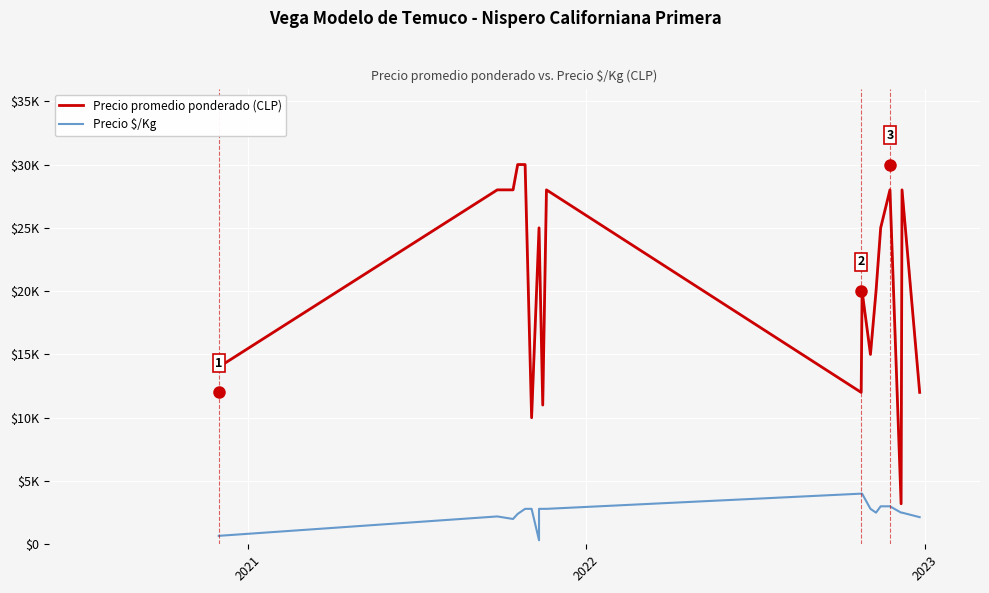

True or false: Precio $/Kg and Precio promedio ponderado (CLP) intersect in this chart.

False